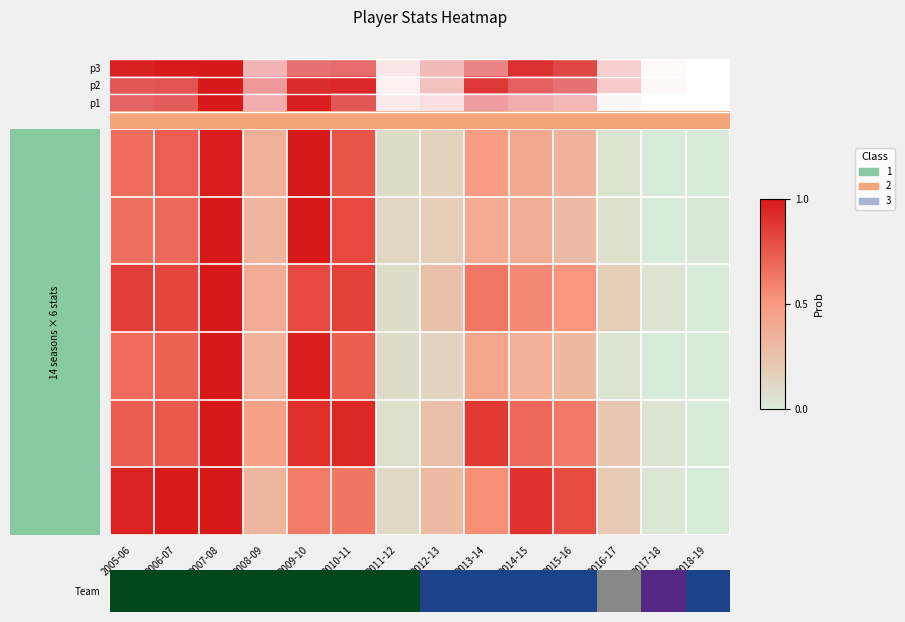

How many data points does each series have?

14